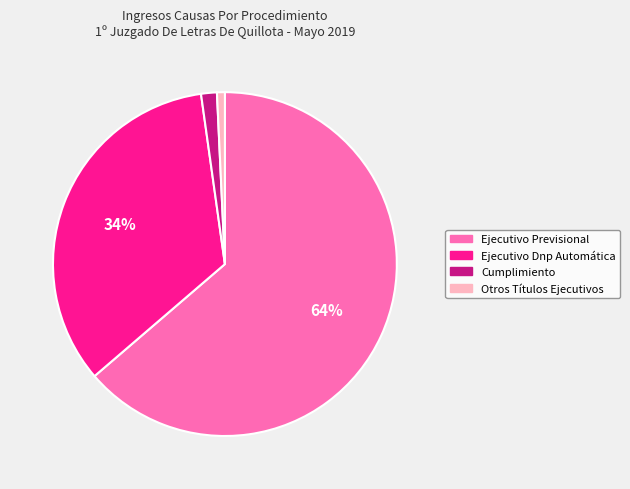

Do Otros Títulos Ejecutivos and Cumplimiento together represent more than half of the pie?

No